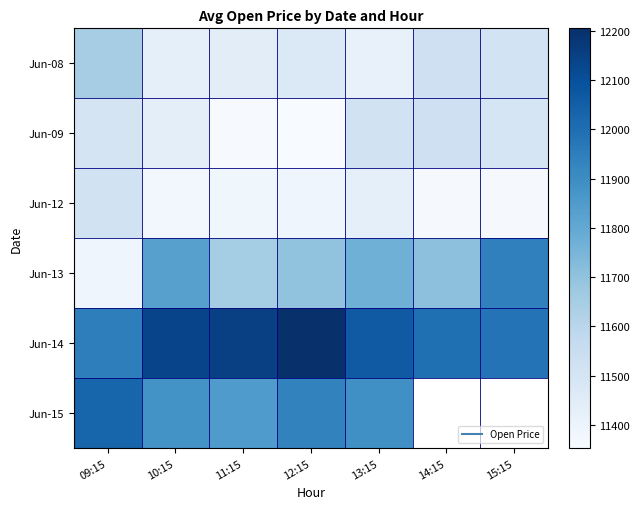

At how many categories does at least one series exceed 1088?

7